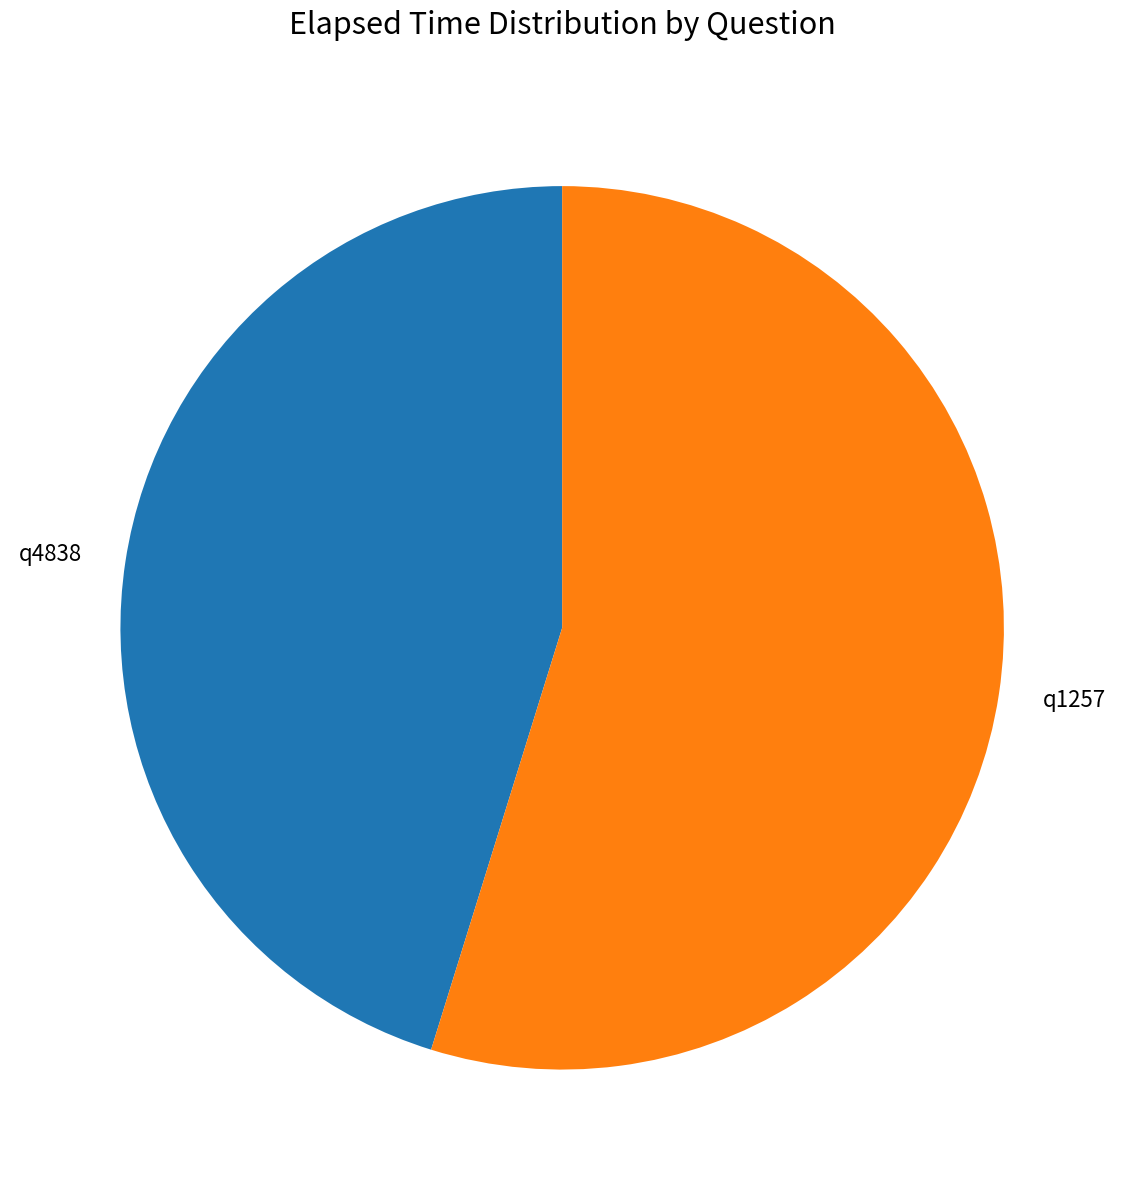

The q4838 slice represents 45% of the pie. True or false?

True